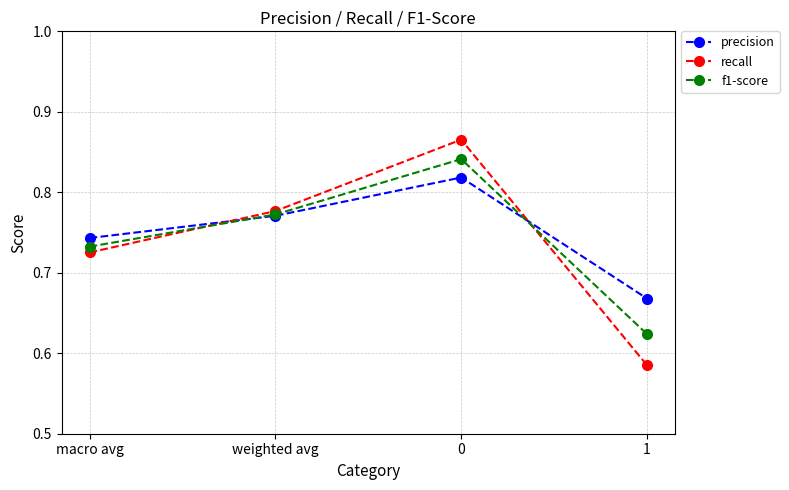

How many intersections are there between recall and precision?

2